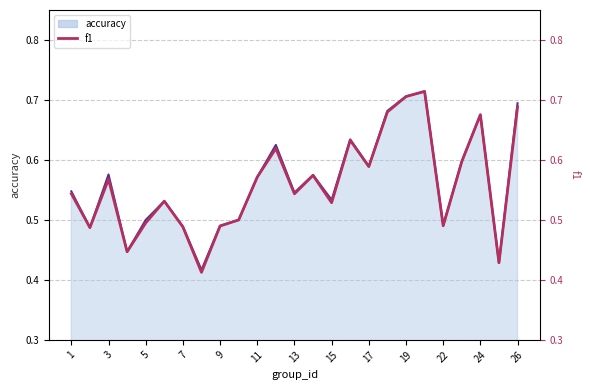

Between 26 and 19, which is larger?

19